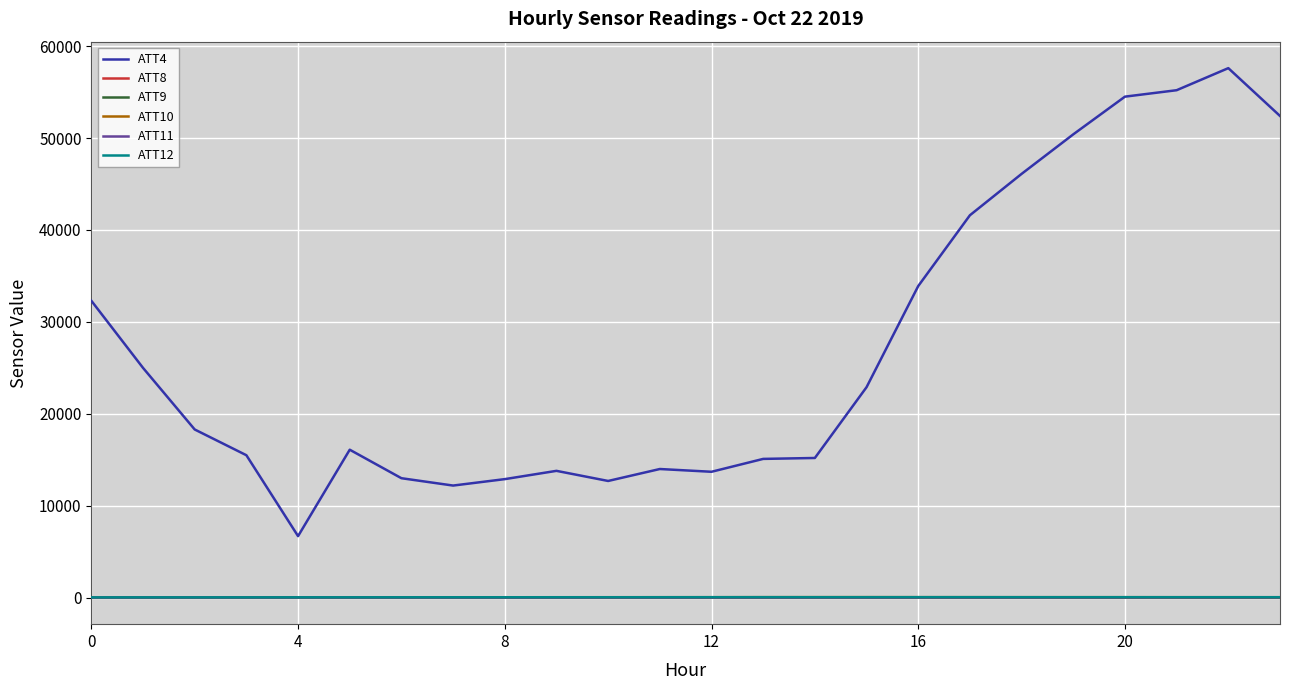

What is the maximum value shown in the chart?

57600.0